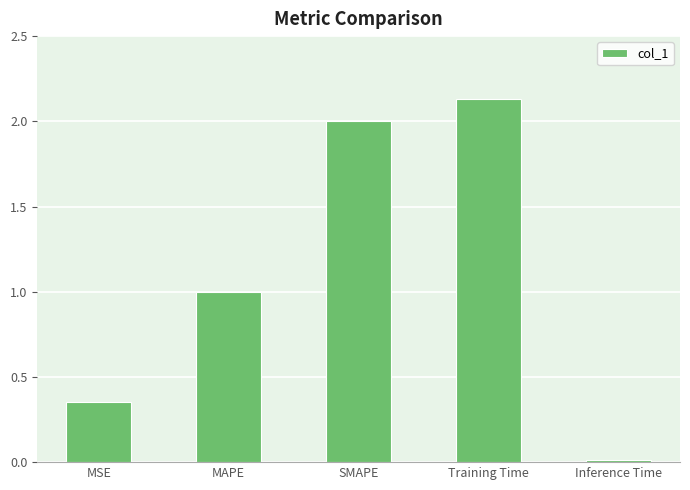

What is the label of the 2nd bar from the right?

Training Time